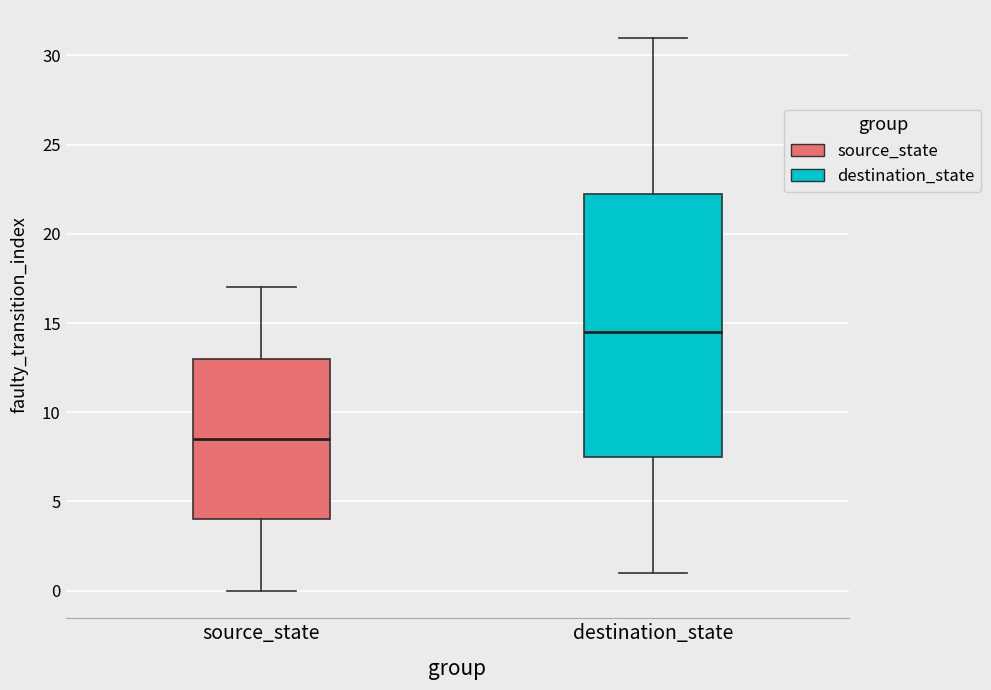

Reading left to right, transcribe this box plot: for each box, give where its median line is, the range the box spans, and where its two whiskers end, as read against the y-axis. The values are not printed on the chart, so give them approximately, as read against the axis.

source_state: median 8.5, box 4.0 to 13.0, whiskers 0.0 to 17.0
destination_state: median 14.5, box 7.5 to 22.5, whiskers 1.0 to 31.0